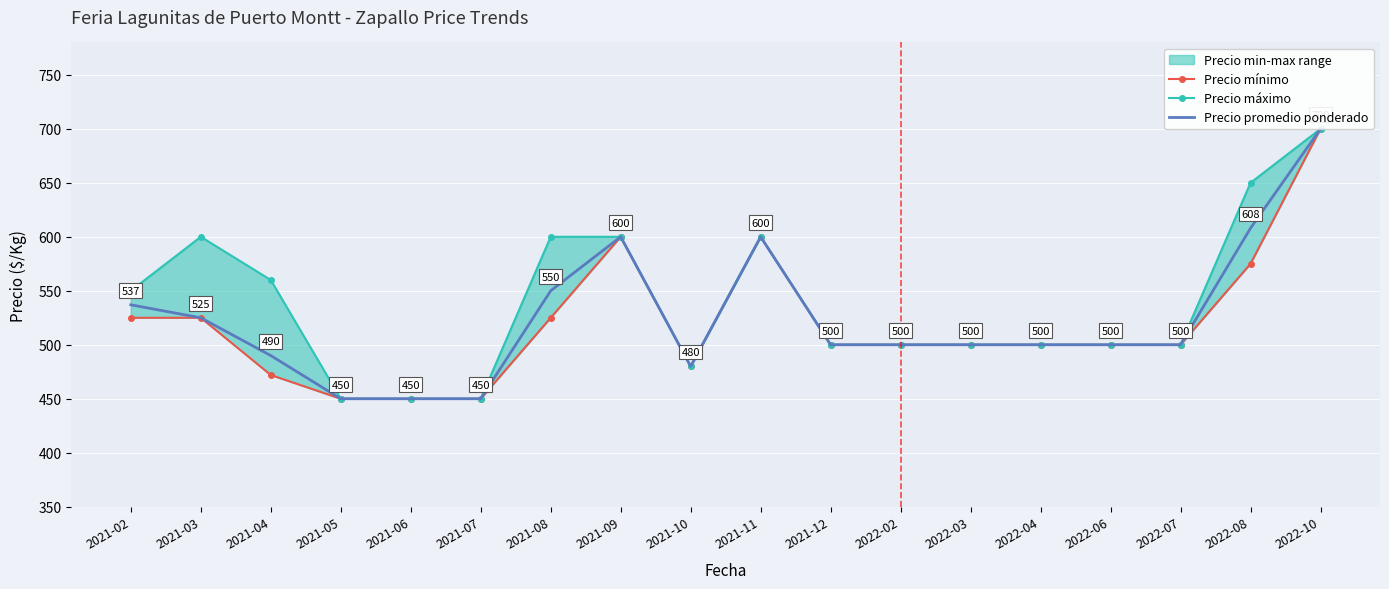

What is the label of the 1st point from the right?

2022-10